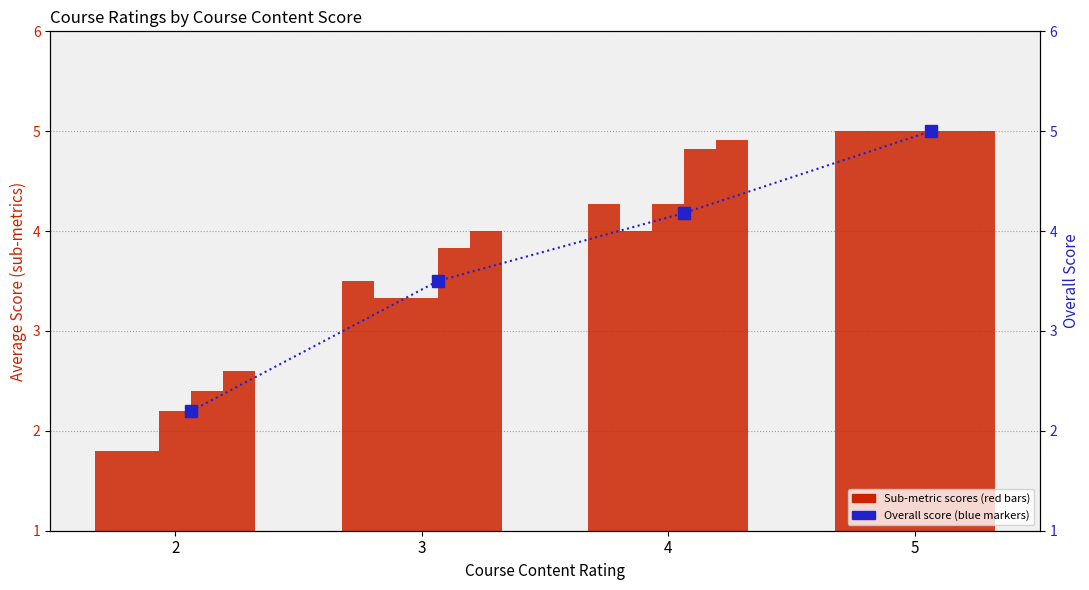

What is the sum of the Courseware values at 5 and 3?

8.3